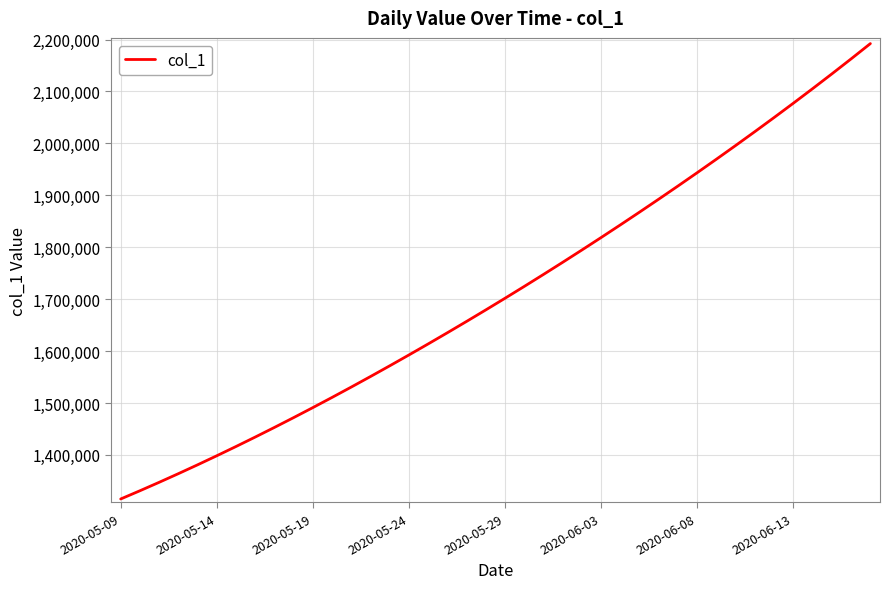

What is the difference between the maximum and minimum values?

877083.8